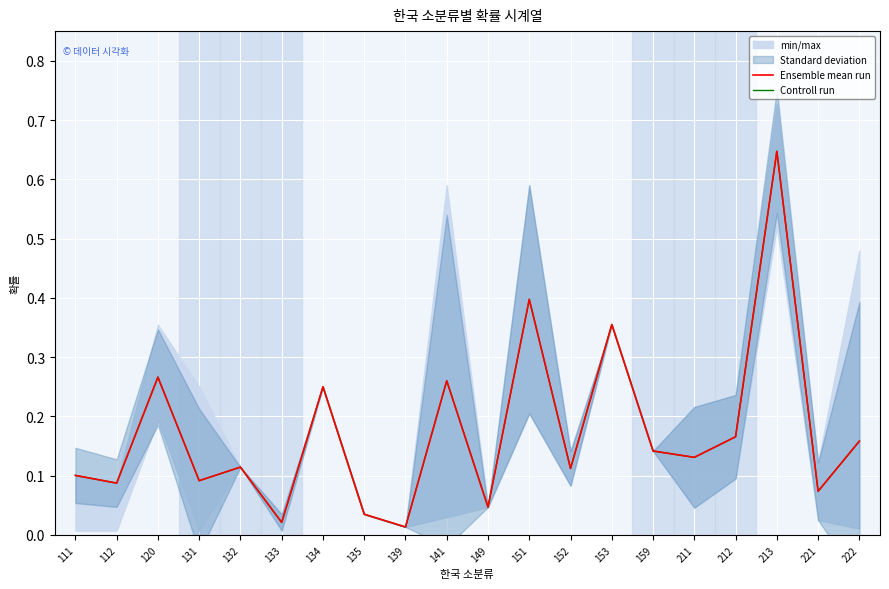

In Controll run, how many points are higher than both neighbors (excluding endpoints)?

7